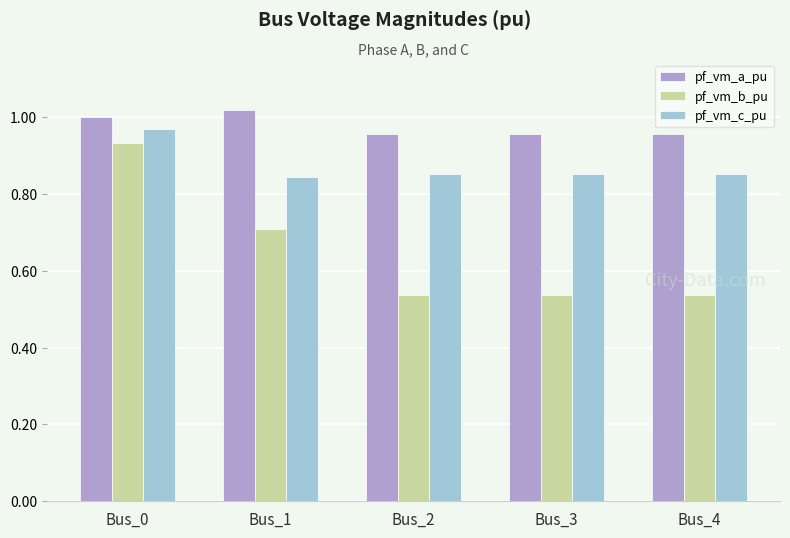

Does the chart contain any negative values?

No